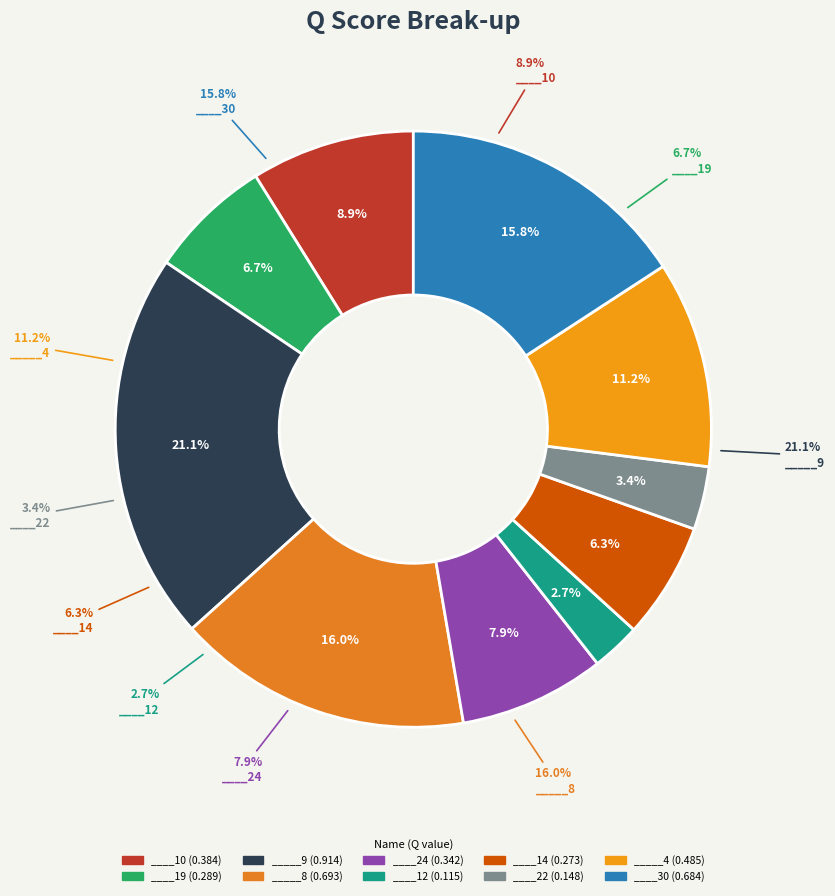

Is the sum of ____22 and ____14 greater than half?

No